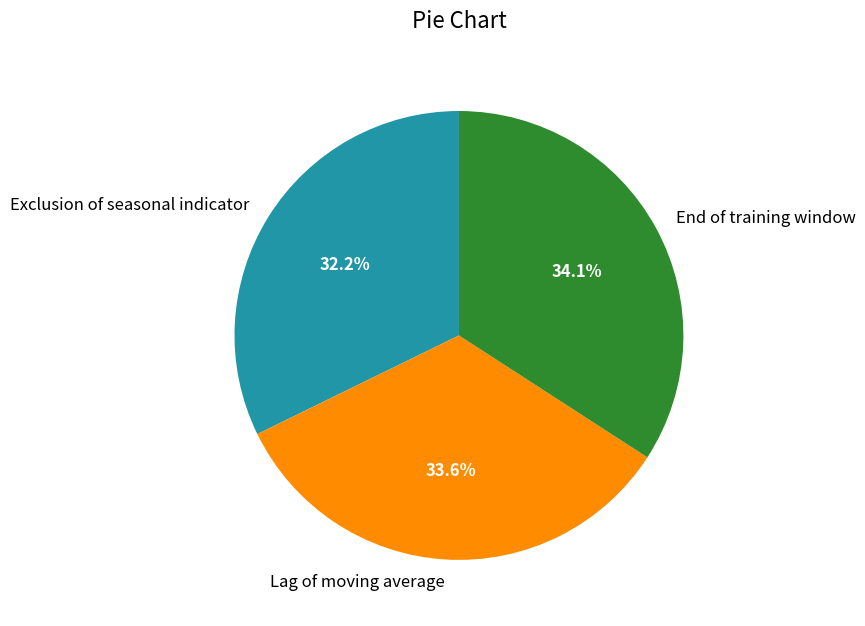

To the nearest percent, what is the difference between the largest and smallest slice percentages?

2%